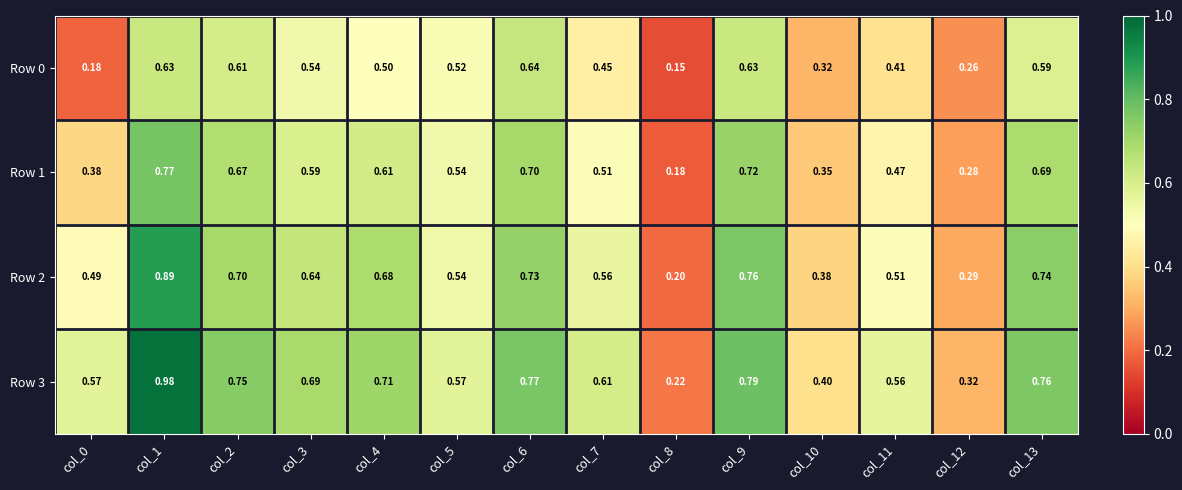

How many distinct data groups are displayed?

4